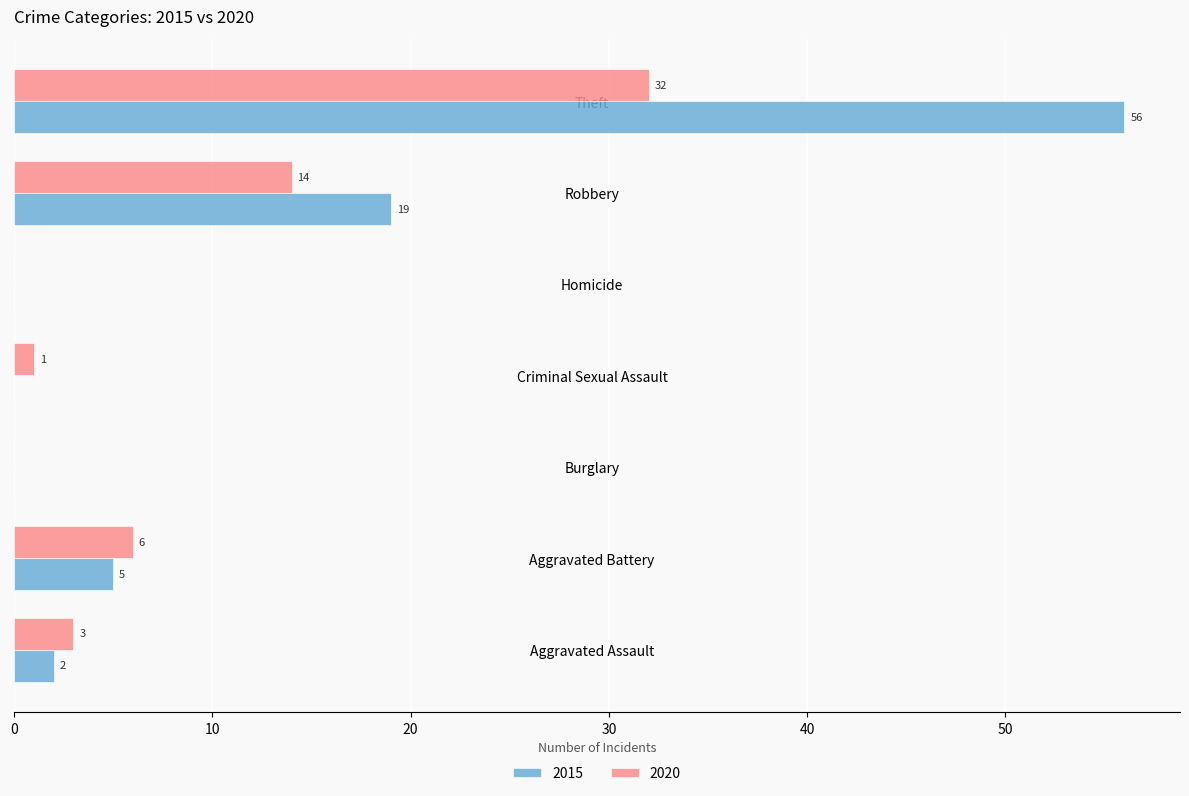

True or false: 2015 has a value of 17 at Homicide.

False